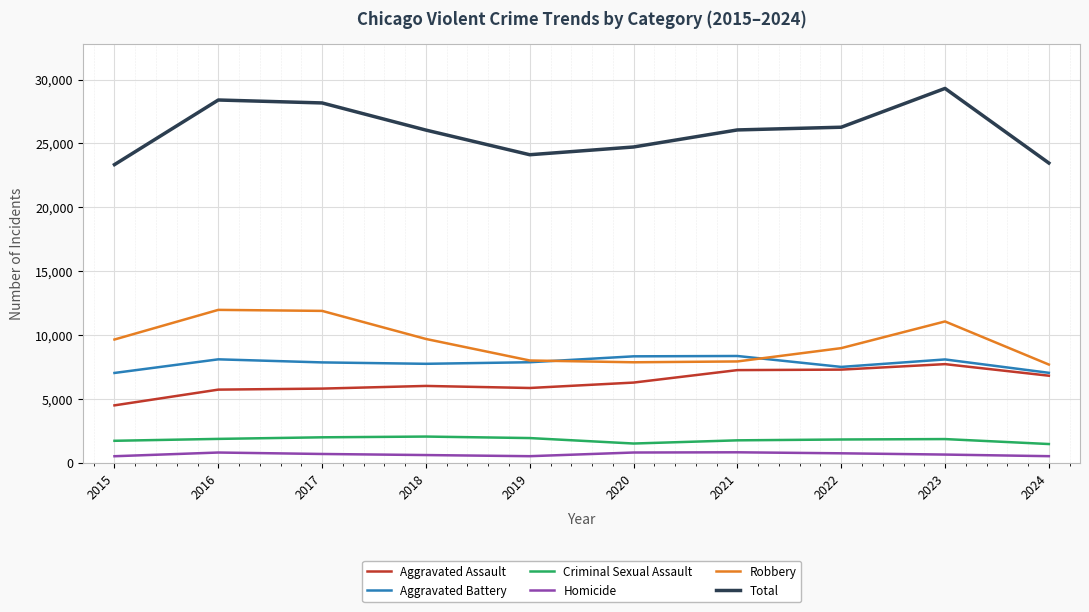

What is the total value across all series at 2016?

56798